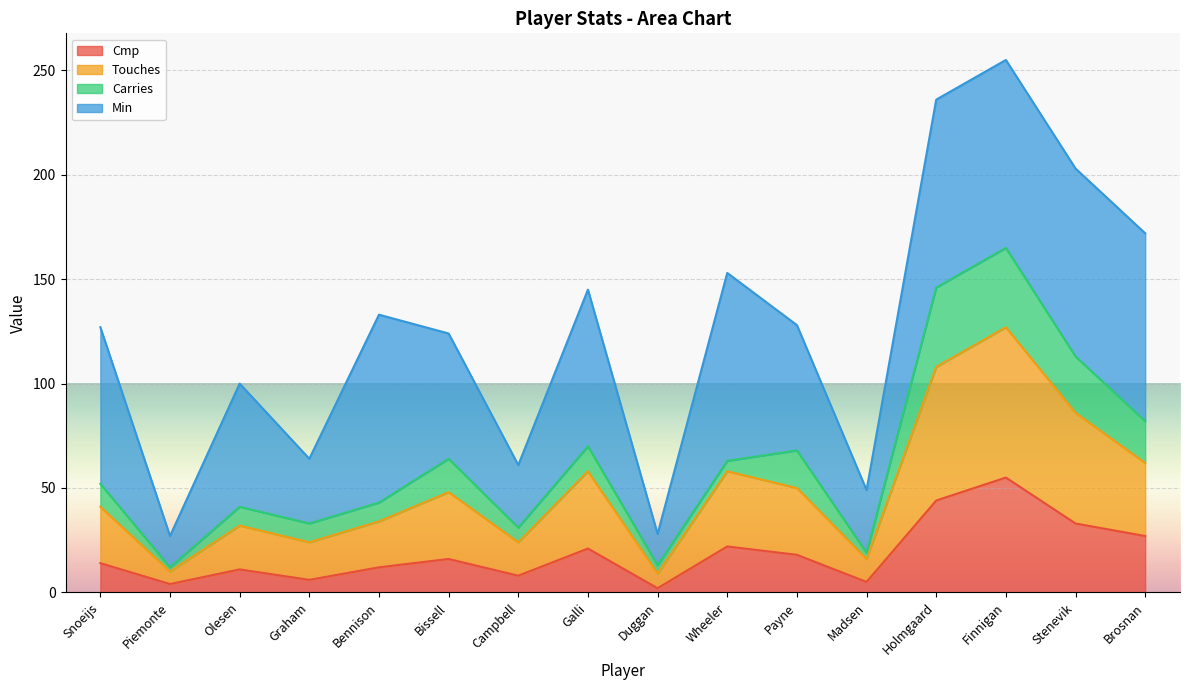

What is the label of the 12th point from the right?

Bennison